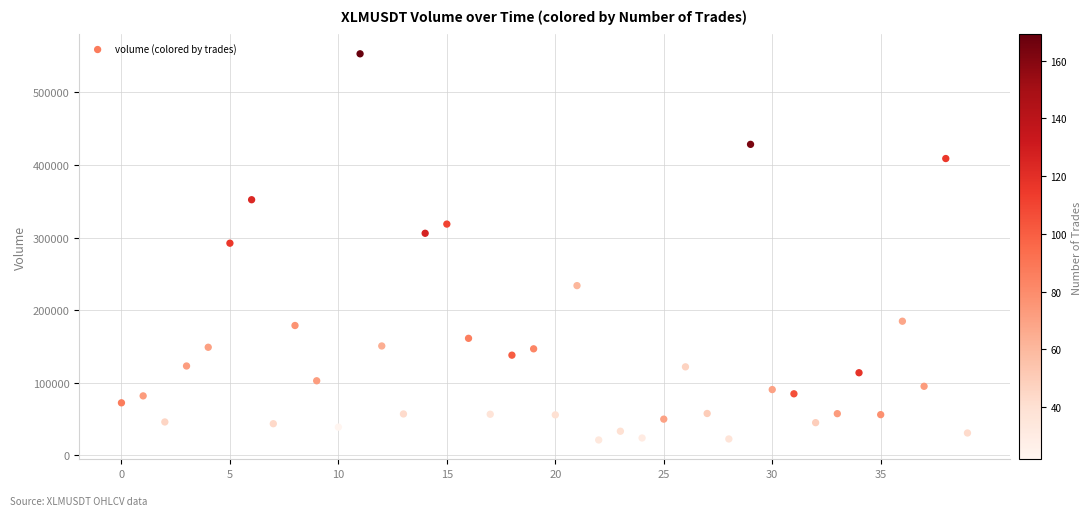

What is the range of Y values (max minus min)?

532103